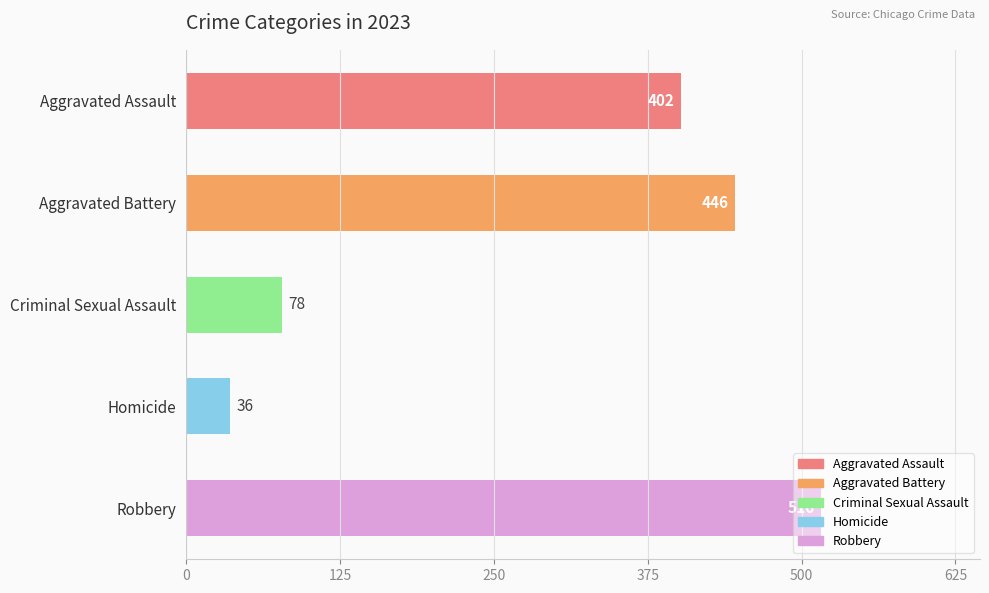

How many distinct data groups are displayed?

1